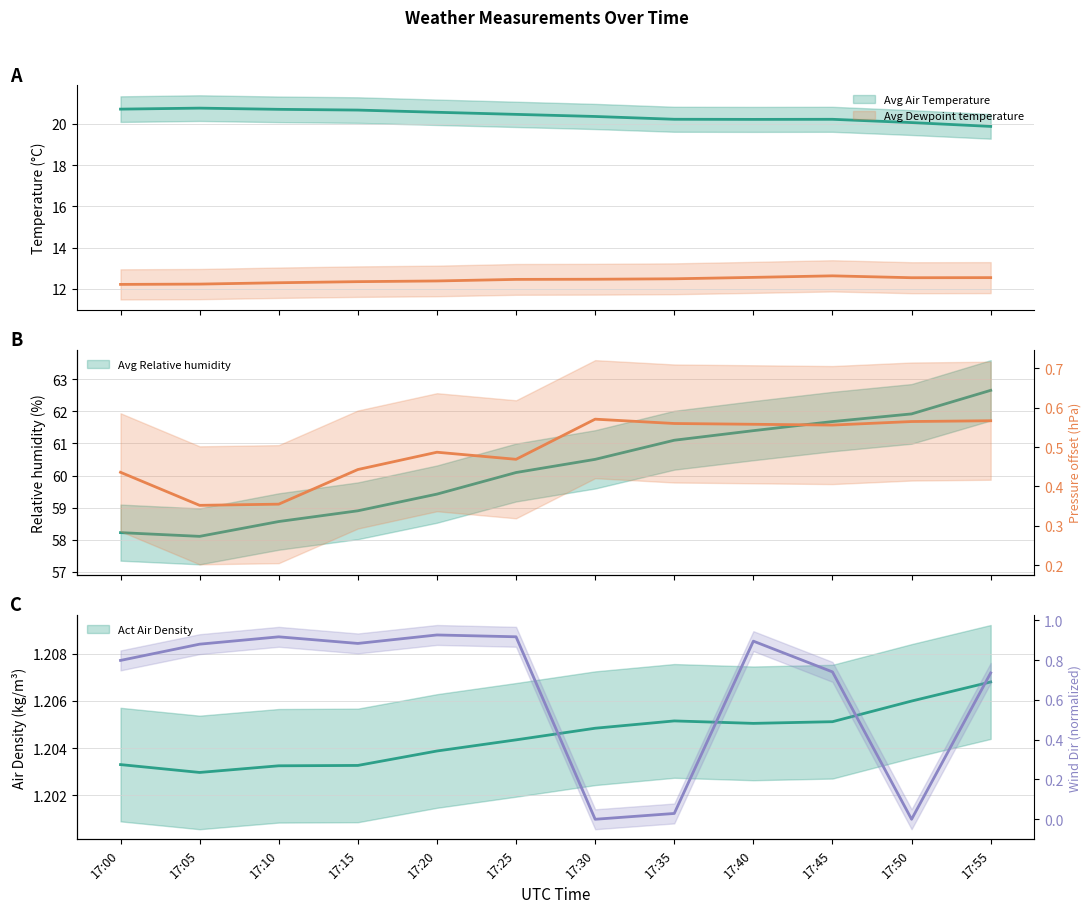

Does the chart have visible grid lines?

Yes